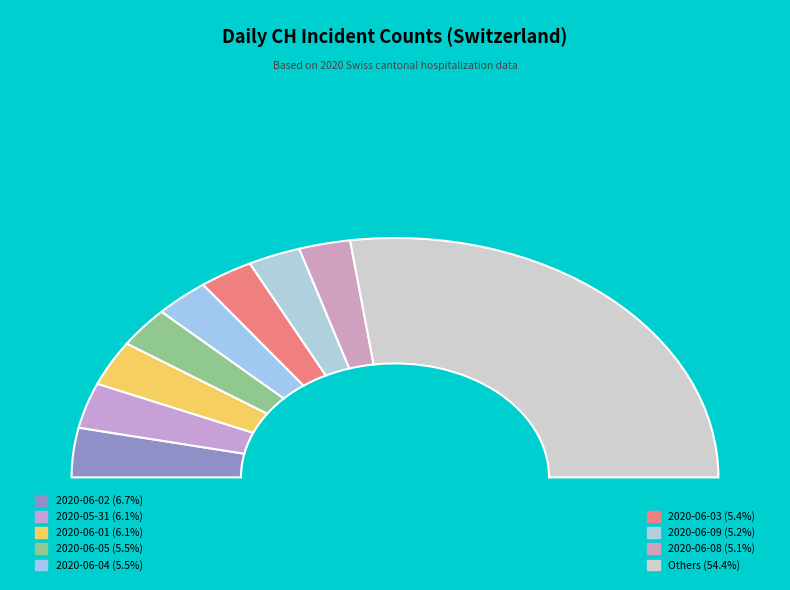

What is the change in value from 2020-06-06 to 2020-06-13?

-3